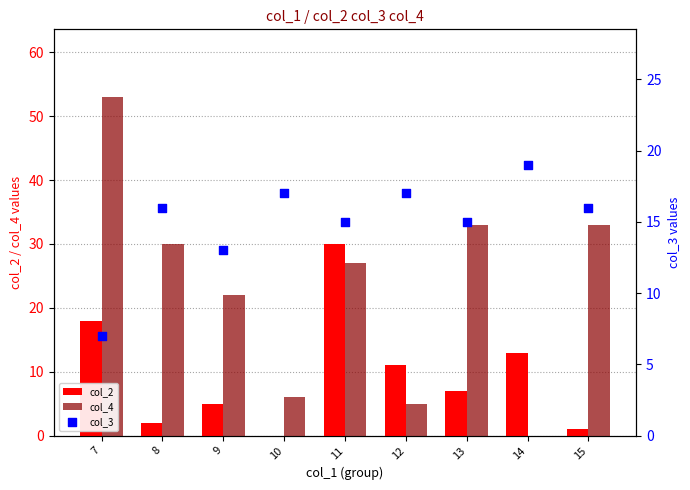

Which series reaches the minimum Y coordinate?

col_2